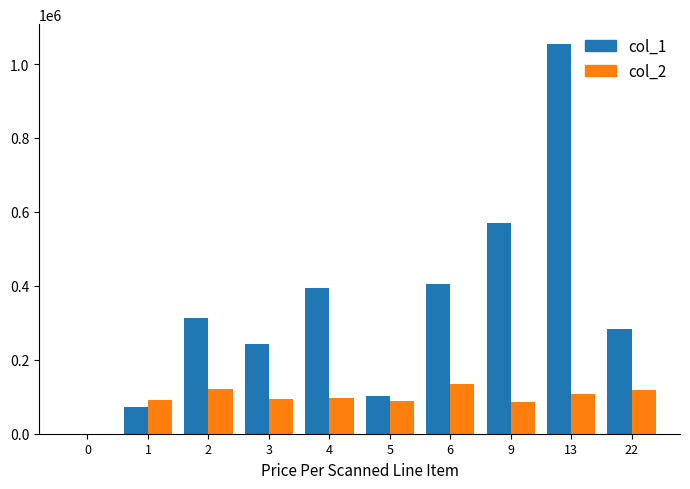

Is it true that col_2 equals 88000.0 at 5?

True